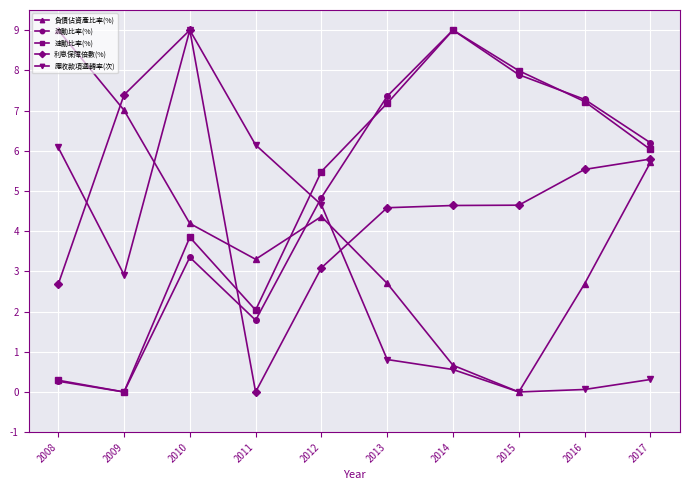

How many lines are shown in the chart?

5